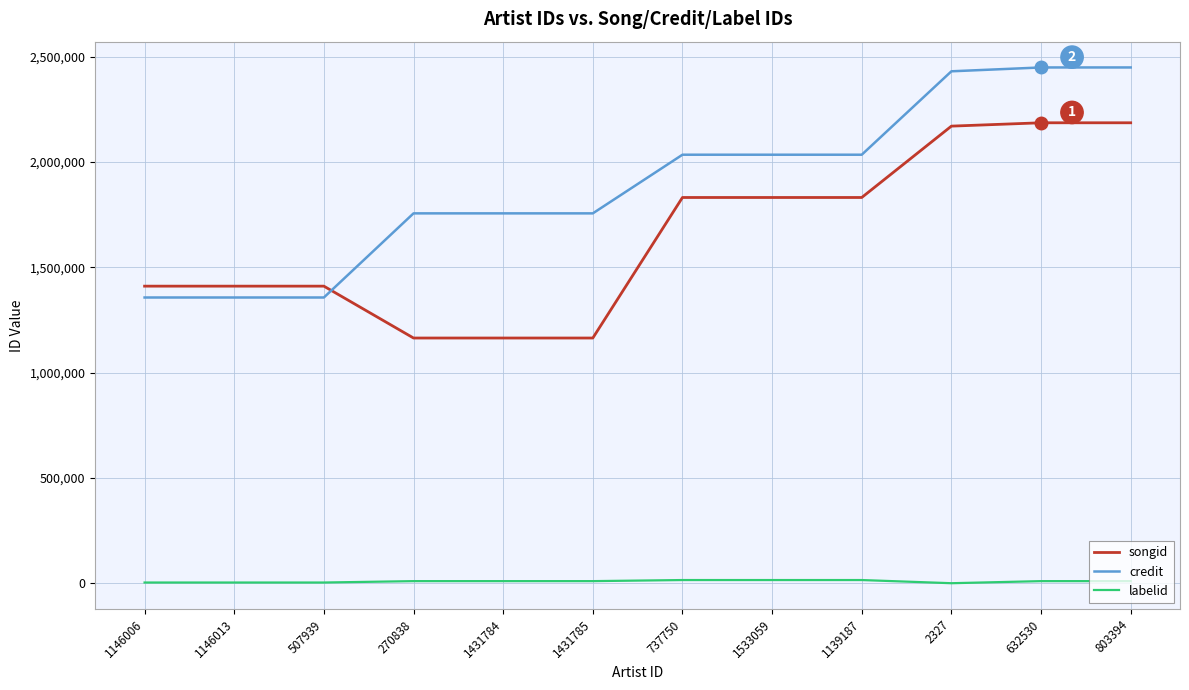

What are all the series names shown in the legend?

songid, credit, labelid